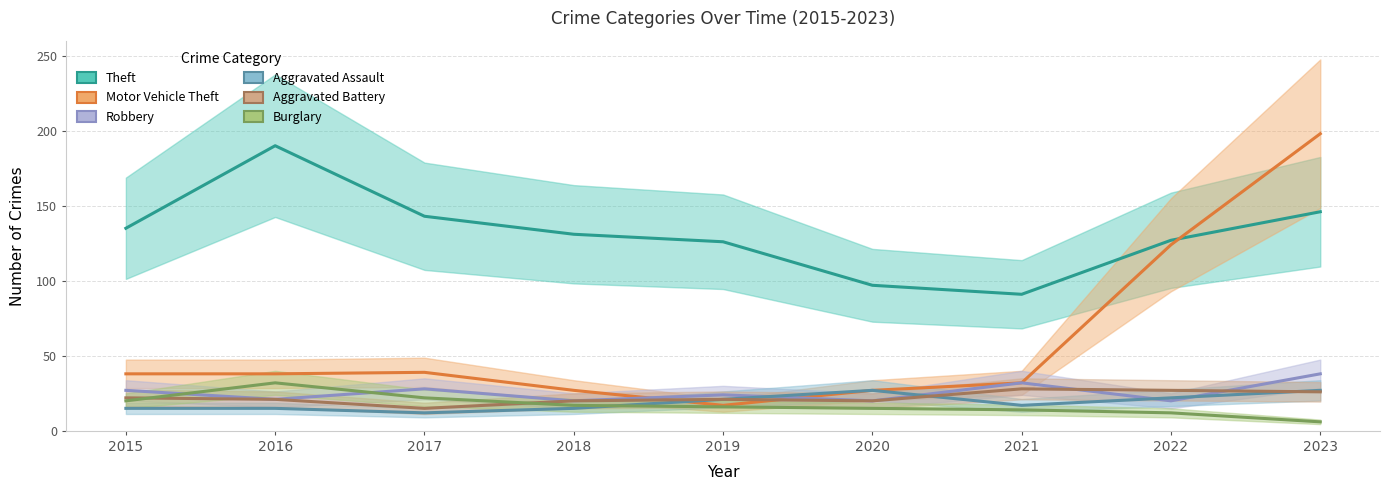

What is the average value of the Aggravated Assault series?

19